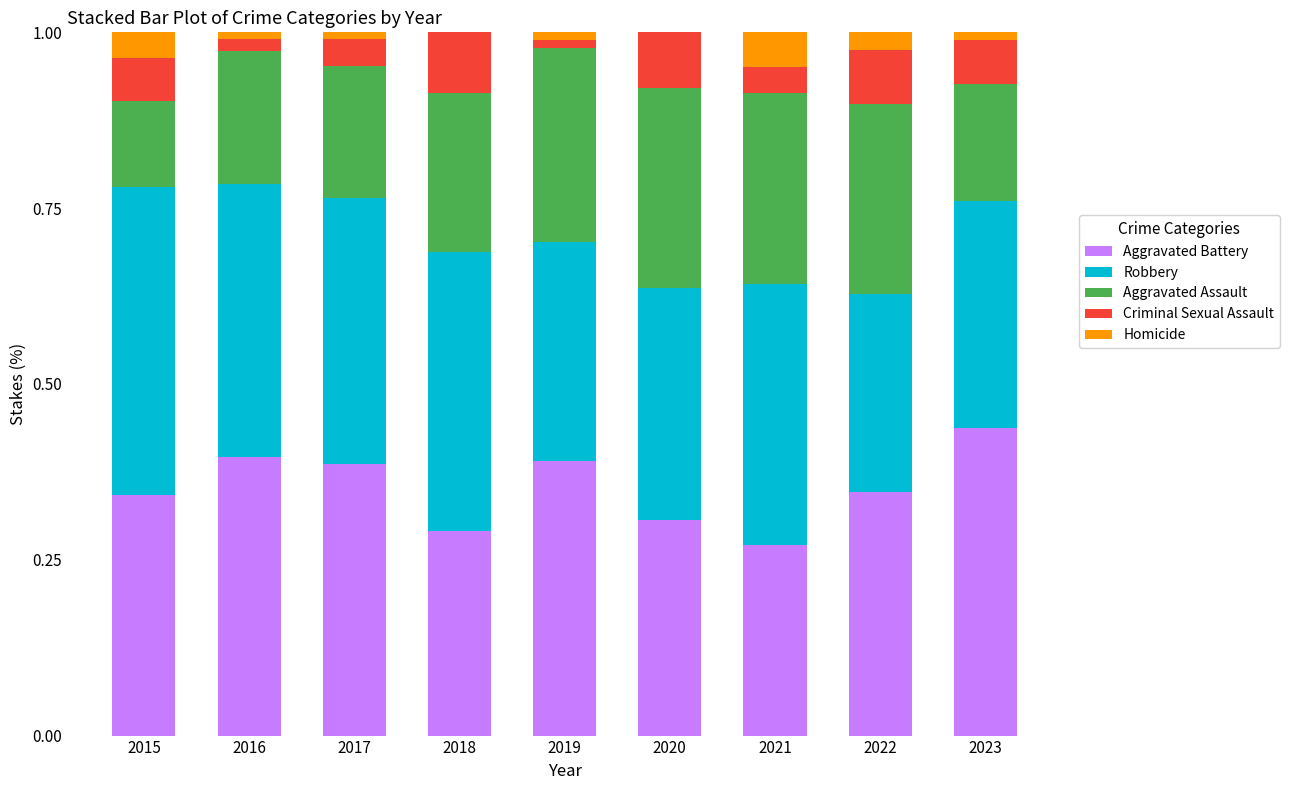

What are all the series names shown in the legend?

Aggravated Battery, Robbery, Aggravated Assault, Criminal Sexual Assault, Homicide